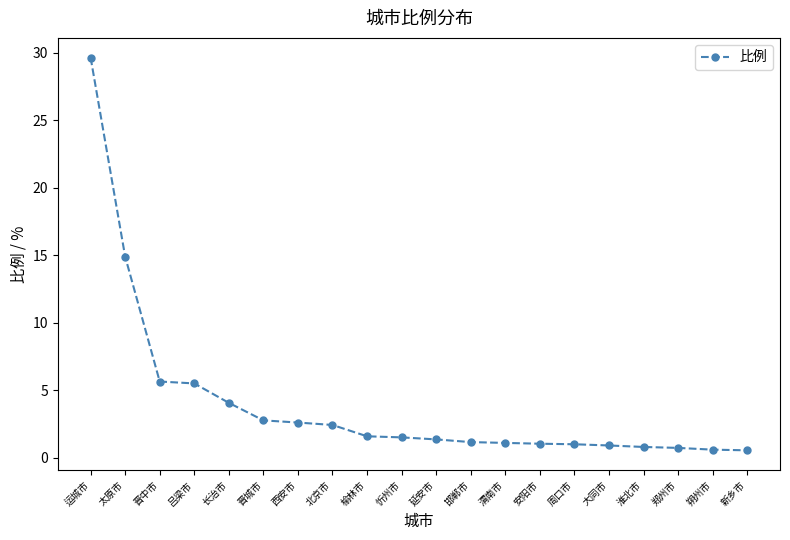

True or false: the data shows 1.6 at 晋城市.

False